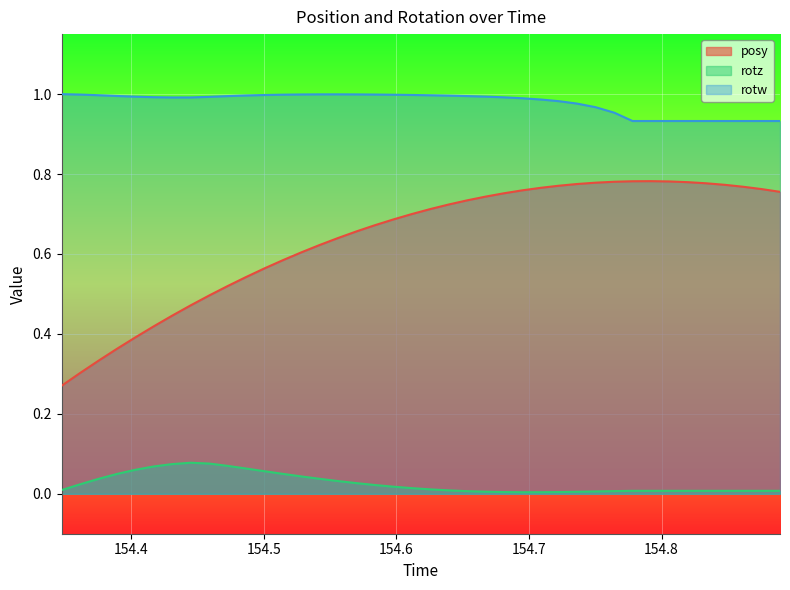

What is the label of the 14th point from the left?

154.5283